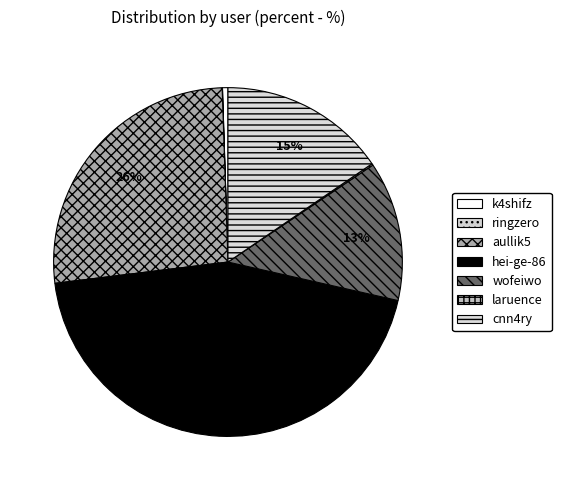

The cnn4ry slice represents 15% of the pie. True or false?

True